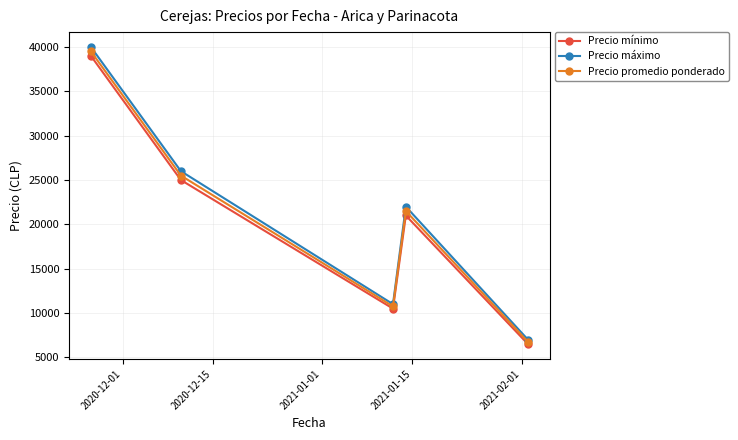

What is the average value of the Precio máximo series?

21200